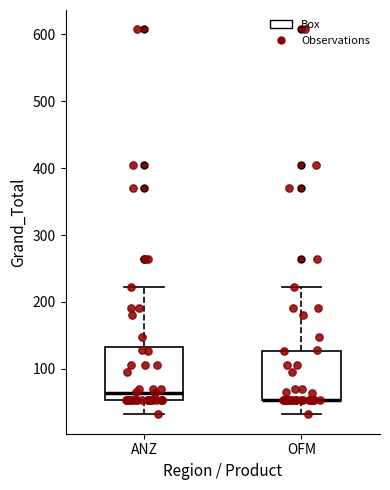

Reading left to right, read every box against the y-axis: the position of its median line, the range the box covers, and the ends of its whiskers. The values are not printed on the chart, so give them approximately, as read against the axis.

ANZ: median 60, box 50 to 130, whiskers 30 to 220
OFM: median 50 (drawn on the box's lower edge), box 50 to 130, whiskers 30 to 220